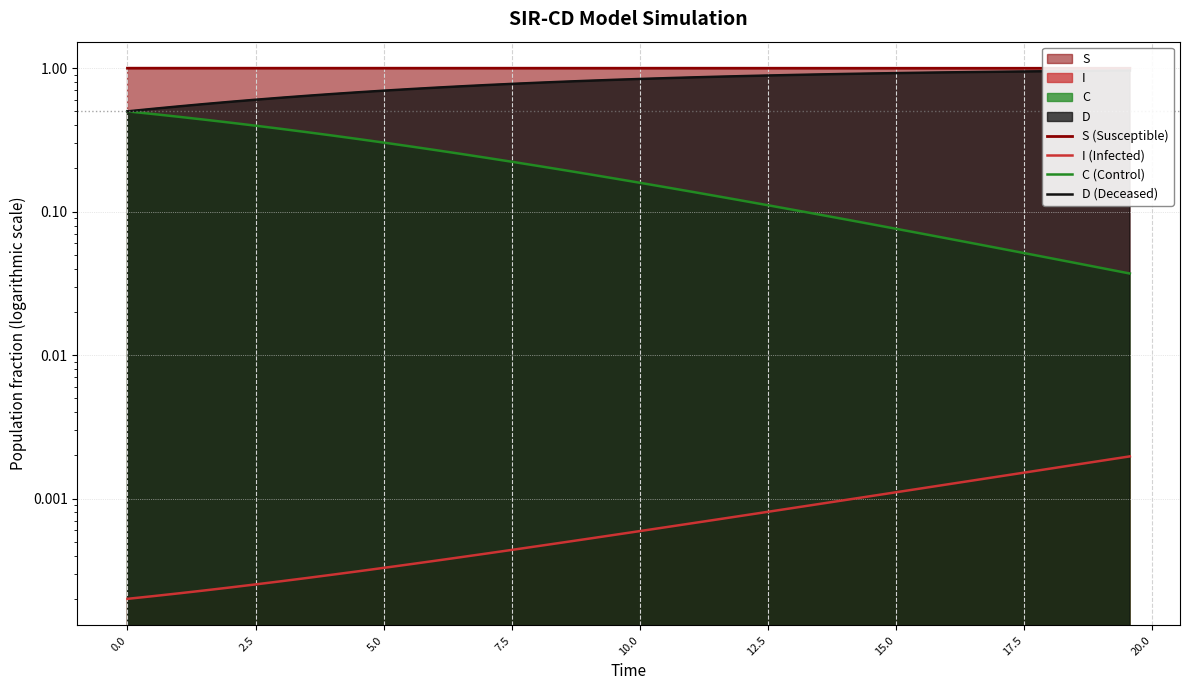

Does the chart display data point markers on the line(s)?

No